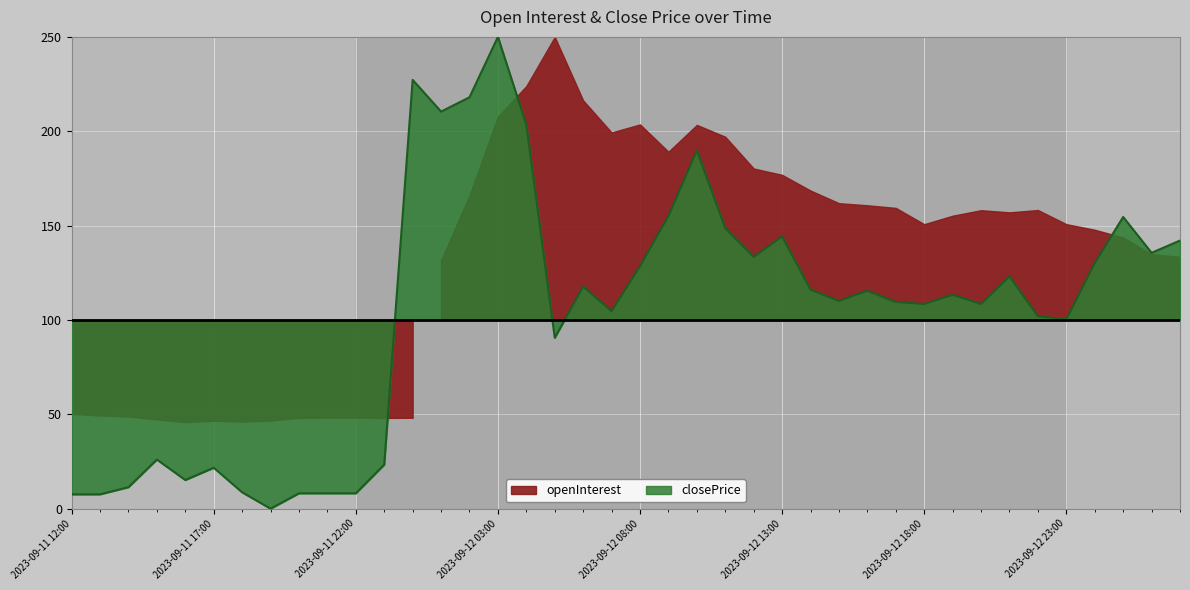

How many values exceed 113?

20